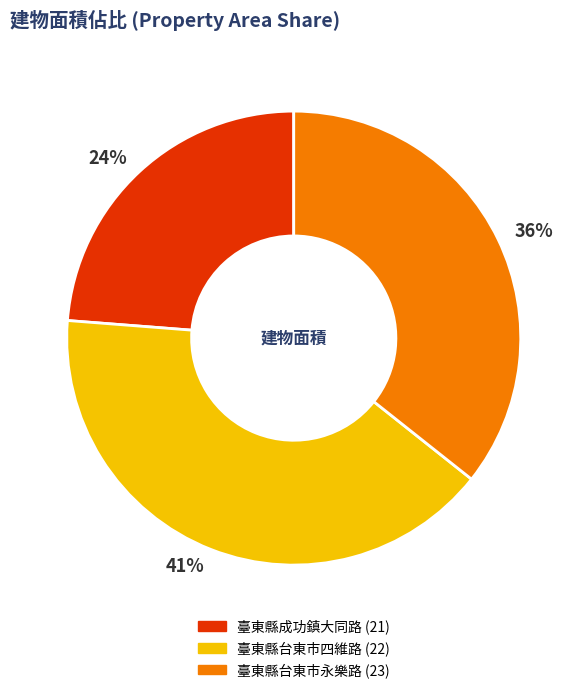

Does any single category account for the majority?

No